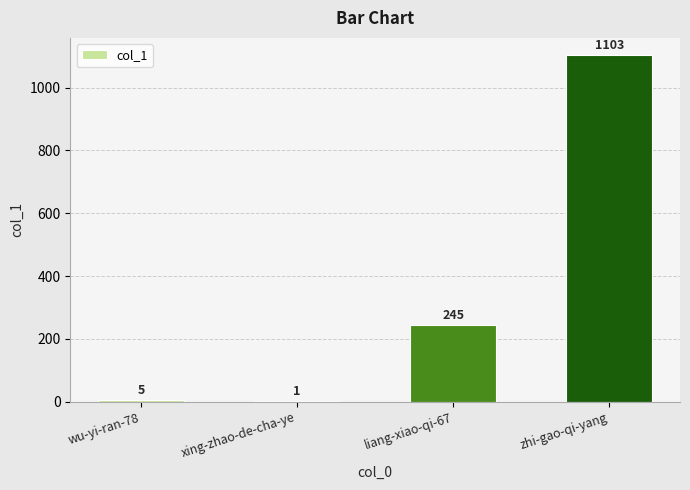

At which label is the value closest to 552?

liang-xiao-qi-67